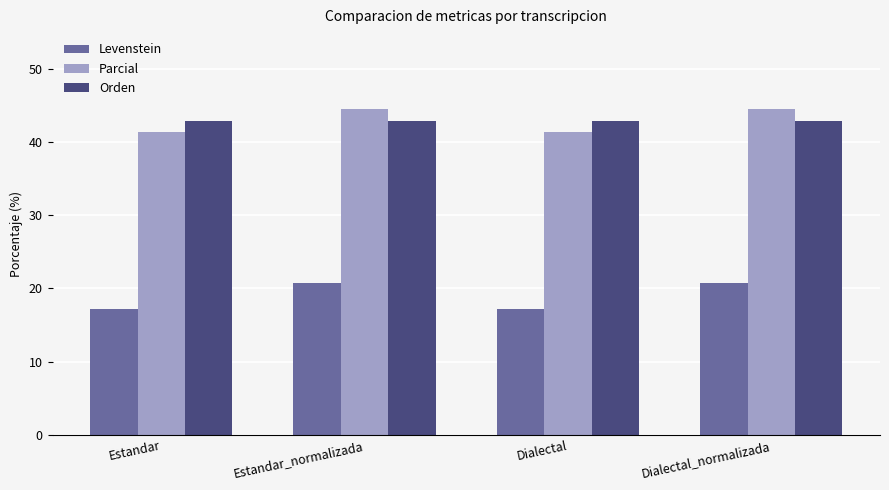

Reading left to right, list all the values displayed in this chart.

Levenstein: Estandar=17.1	Estandar_normalizada=20.7	Dialectal=17.1	Dialectal_normalizada=20.7
Parcial: Estandar=41.4	Estandar_normalizada=44.4	Dialectal=41.4	Dialectal_normalizada=44.4
Orden: Estandar=42.9	Estandar_normalizada=42.9	Dialectal=42.9	Dialectal_normalizada=42.9